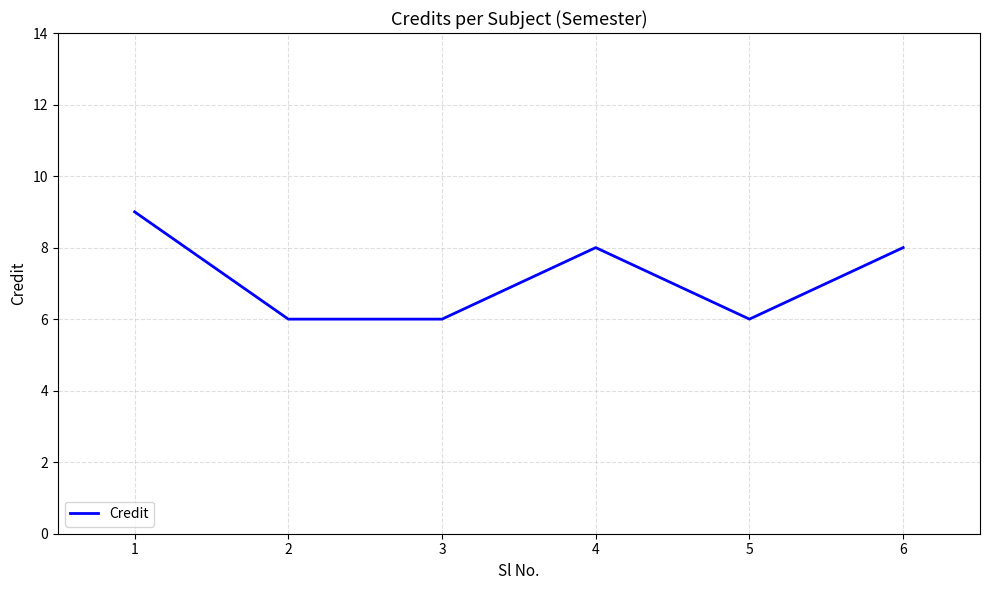

Count the number of data series in this chart.

1